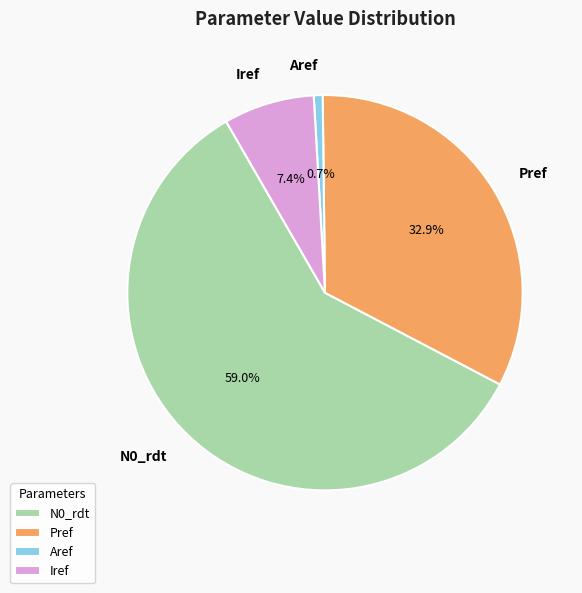

How many segments does this pie chart have?

4